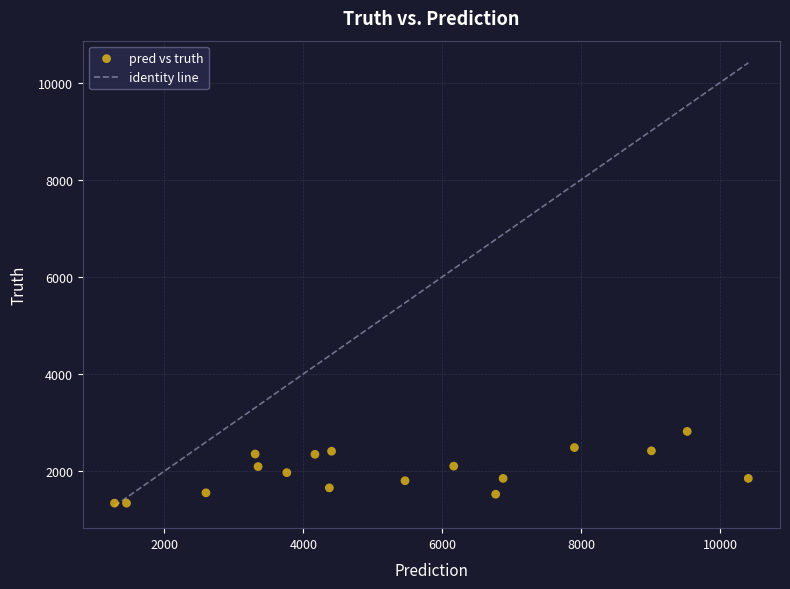

What is the range of Y values (max minus min)?

1477